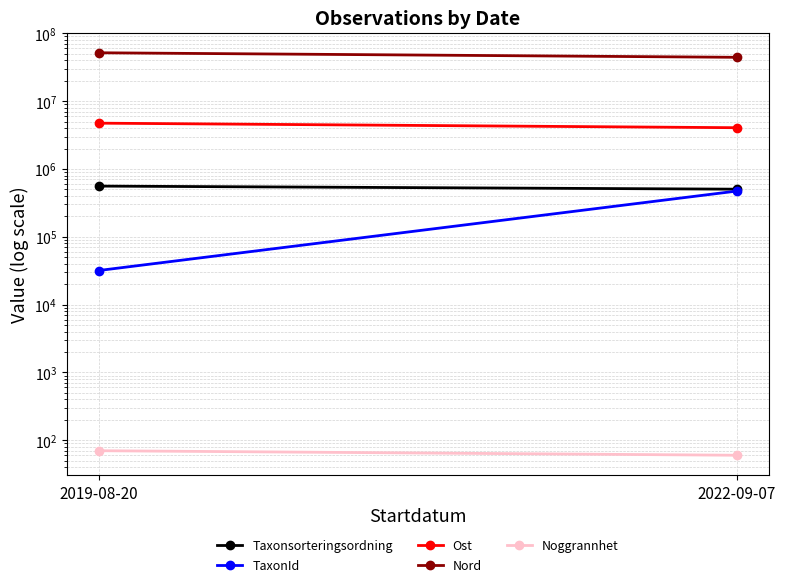

Between 2019-08-20 and 2022-09-07, which is larger?

2019-08-20